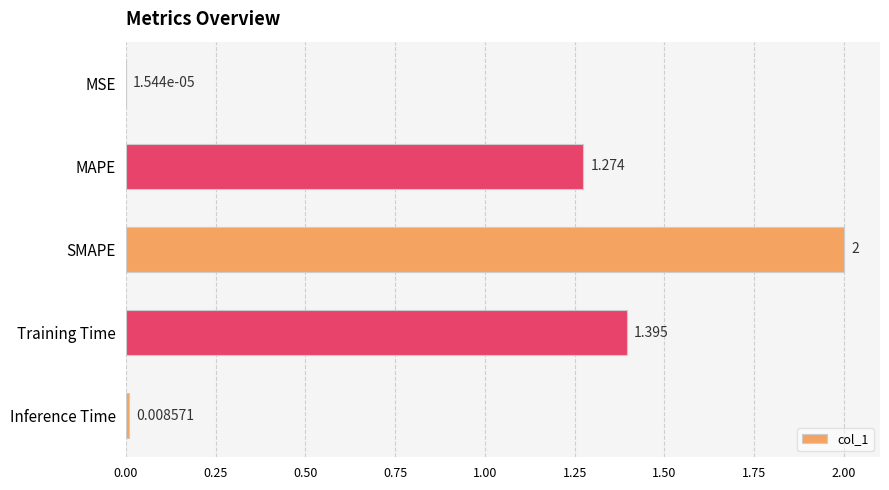

Between MSE and MAPE, which is larger?

MAPE